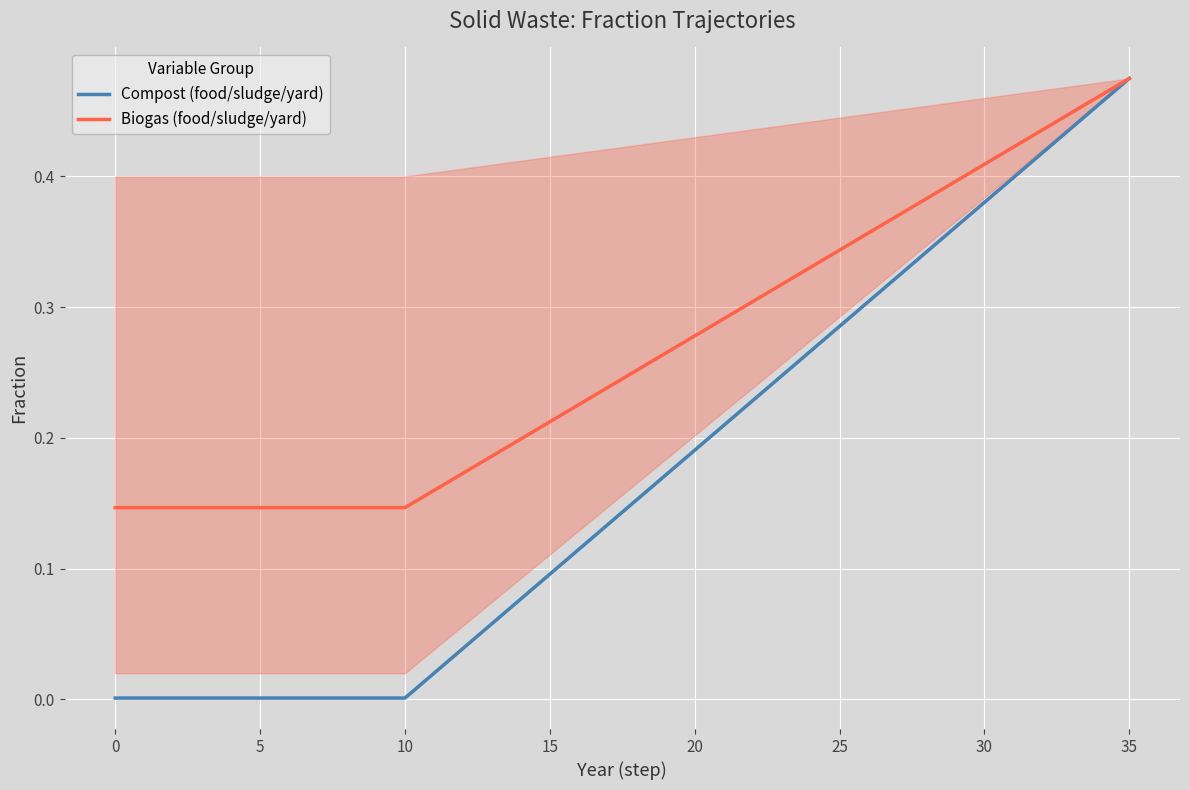

True or false: Biogas (food/sludge/yard) and Compost (food/sludge/yard) intersect in this chart.

False